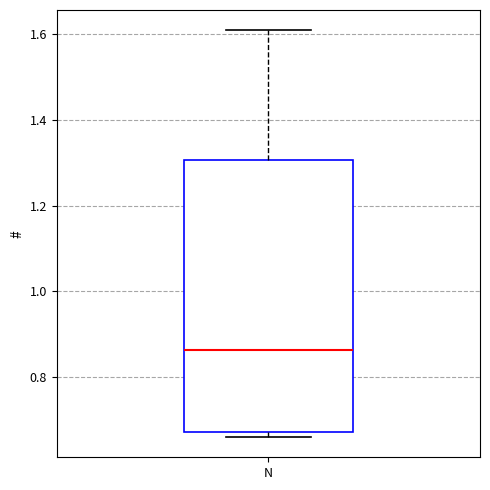

Read this box plot against the y-axis: the position of the median line, the range covered by the box, and the ends of both whiskers. The values are not printed on the chart, so give them approximately, as read against the axis.

median 0.86, box 0.68 to 1.30, whiskers 0.66 to 1.60